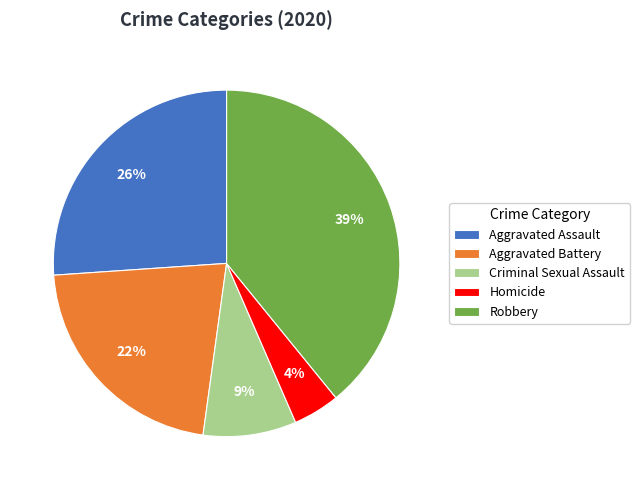

Rank the categories by value from highest to lowest.

Robbery, Aggravated Assault, Aggravated Battery, Criminal Sexual Assault, Homicide